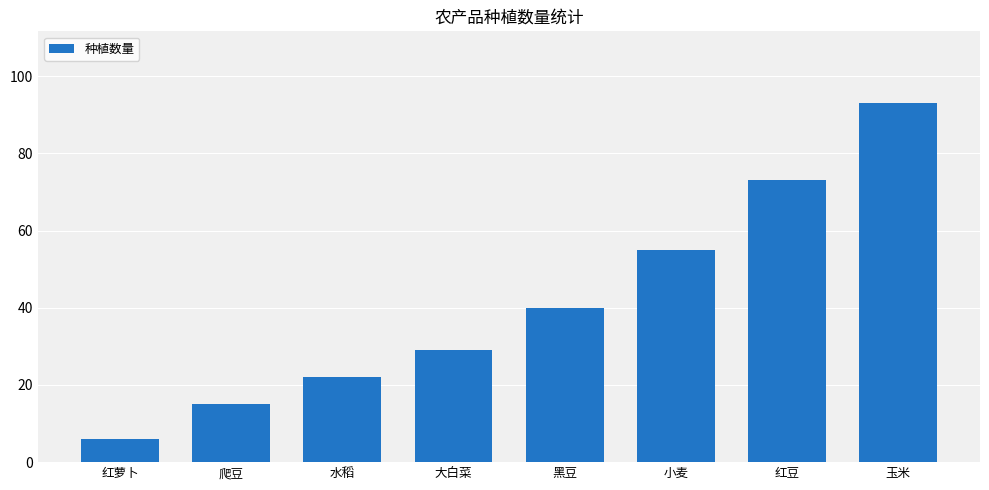

Reading left to right, transcribe all the data shown in this chart.

6	15	22	29	40	55	73	93